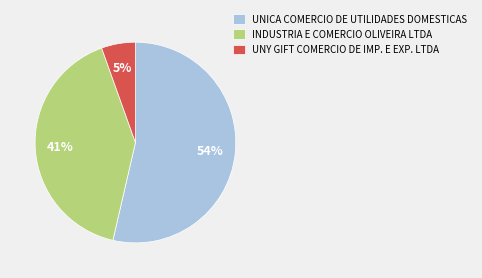

Rank the categories by value from highest to lowest.

UNICA COMERCIO DE UTILIDADES DOMESTICAS, INDUSTRIA E COMERCIO OLIVEIRA LTDA, UNY GIFT COMERCIO DE IMP. E EXP. LTDA